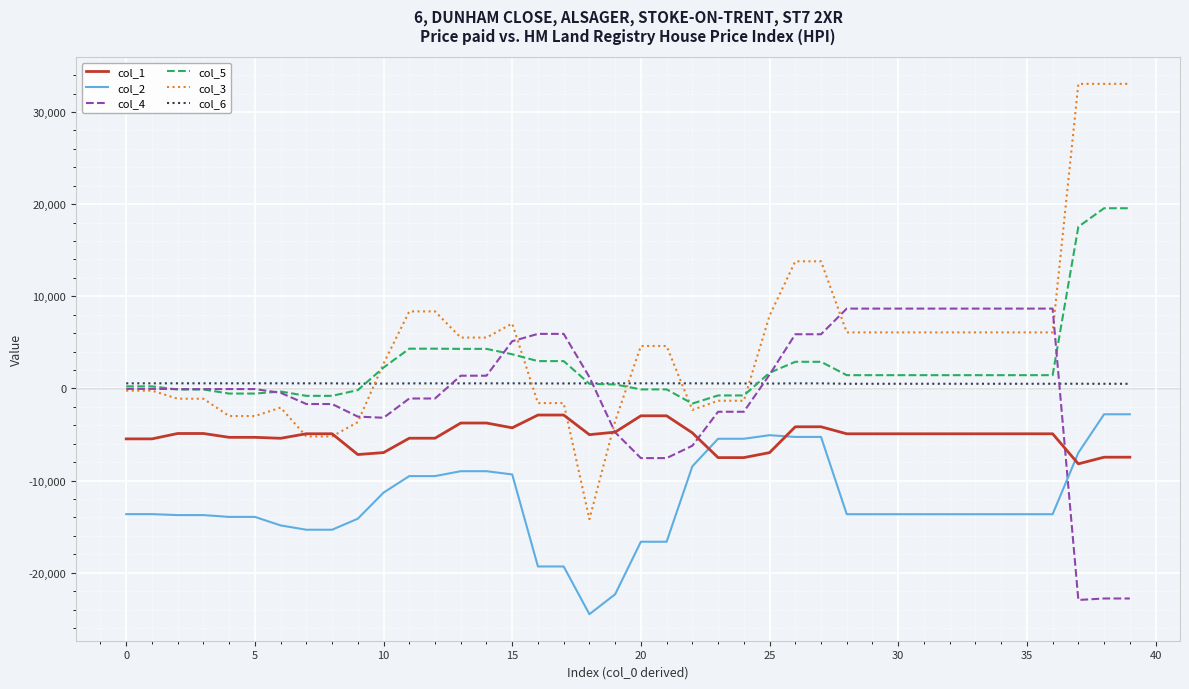

Which series has the largest range (max minus min)?

col_3